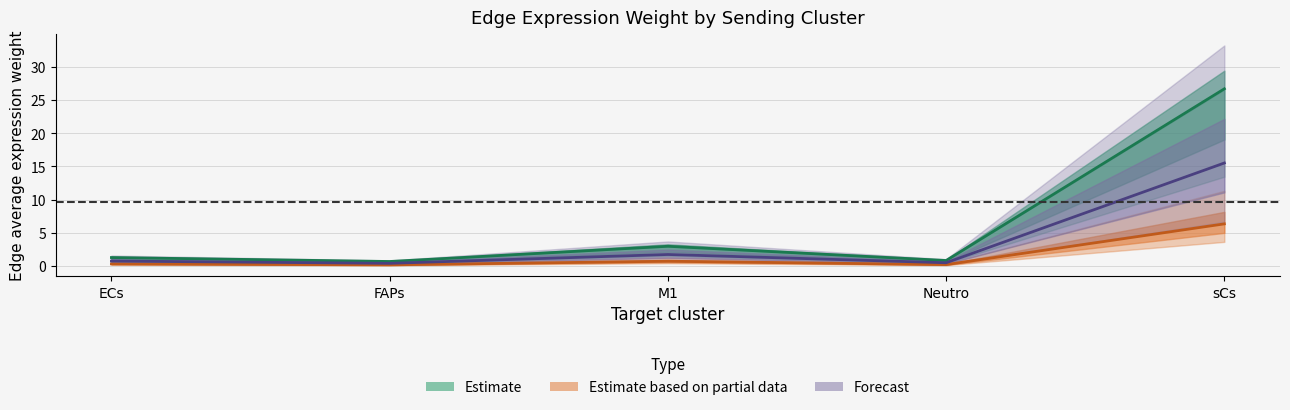

What is the label of the 5th point from the right?

ECs